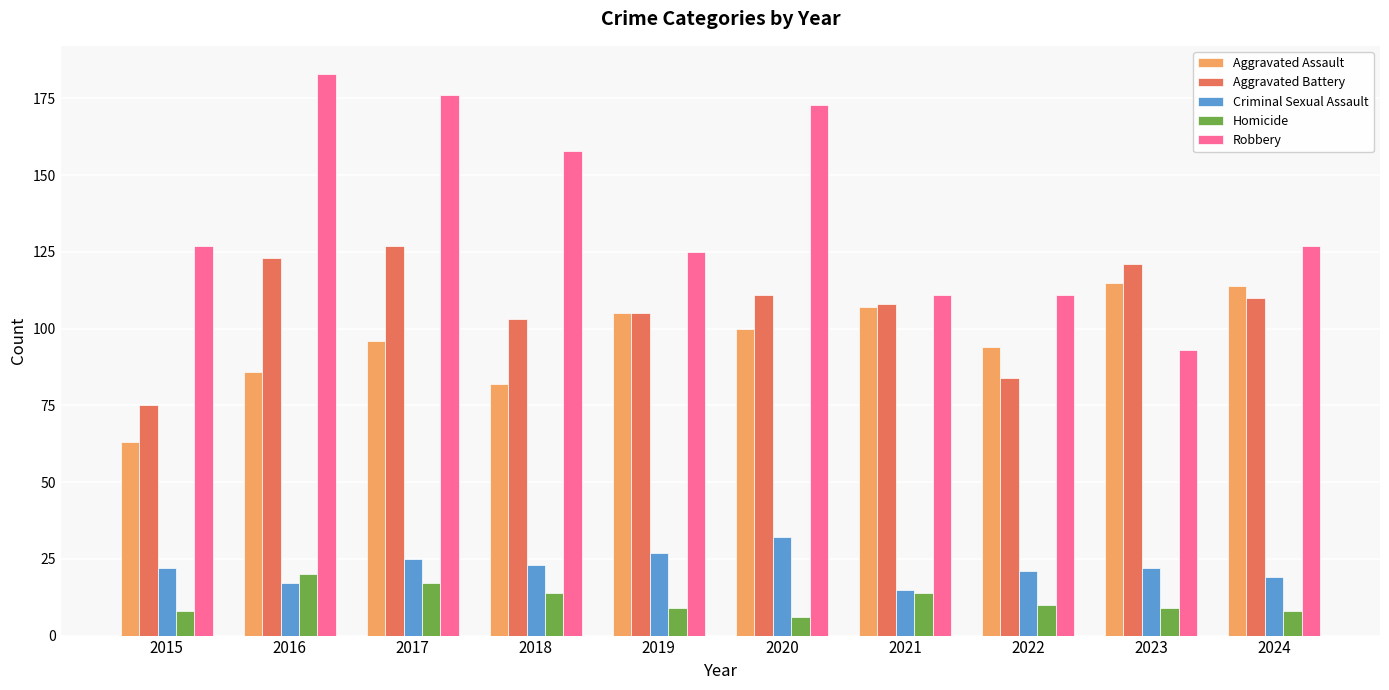

Is the value of Homicide at 2016 greater than the value of Aggravated Battery at 2022?

No